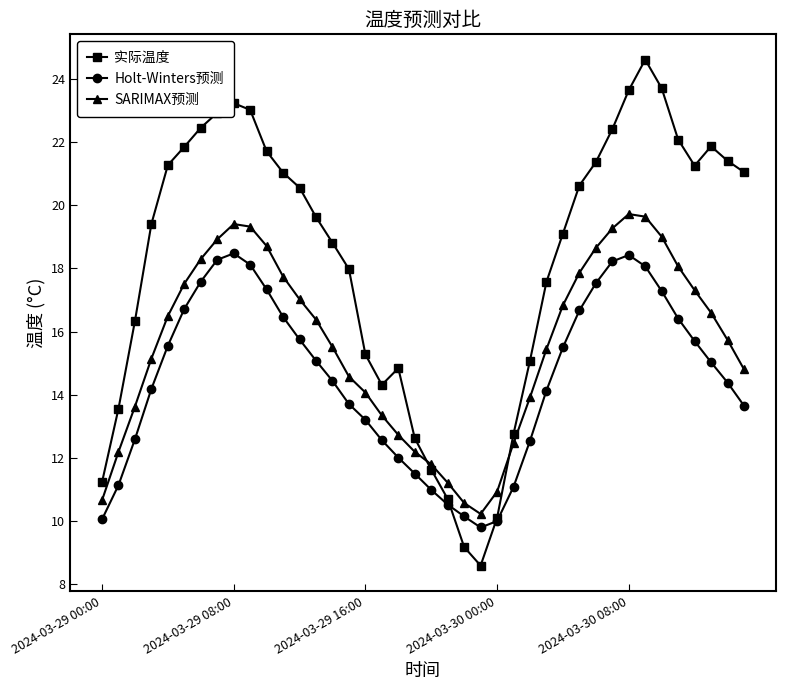

Rank the series by their maximum value, from highest to lowest.

实际温度, SARIMAX预测, Holt-Winters预测